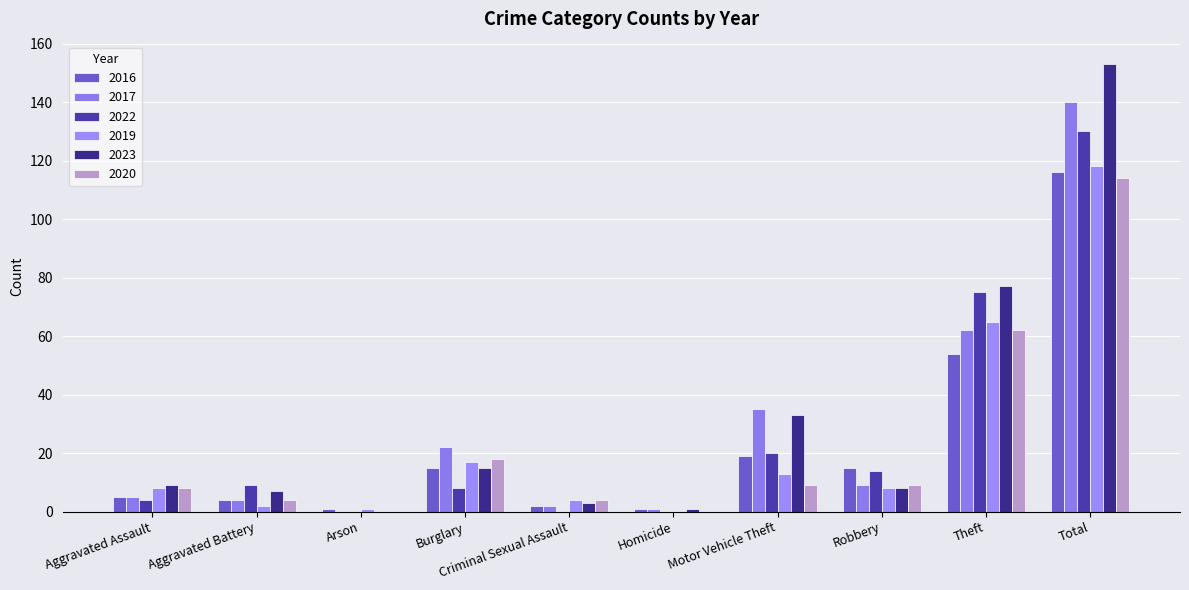

Is it true that 2020 equals 0 at Arson?

True